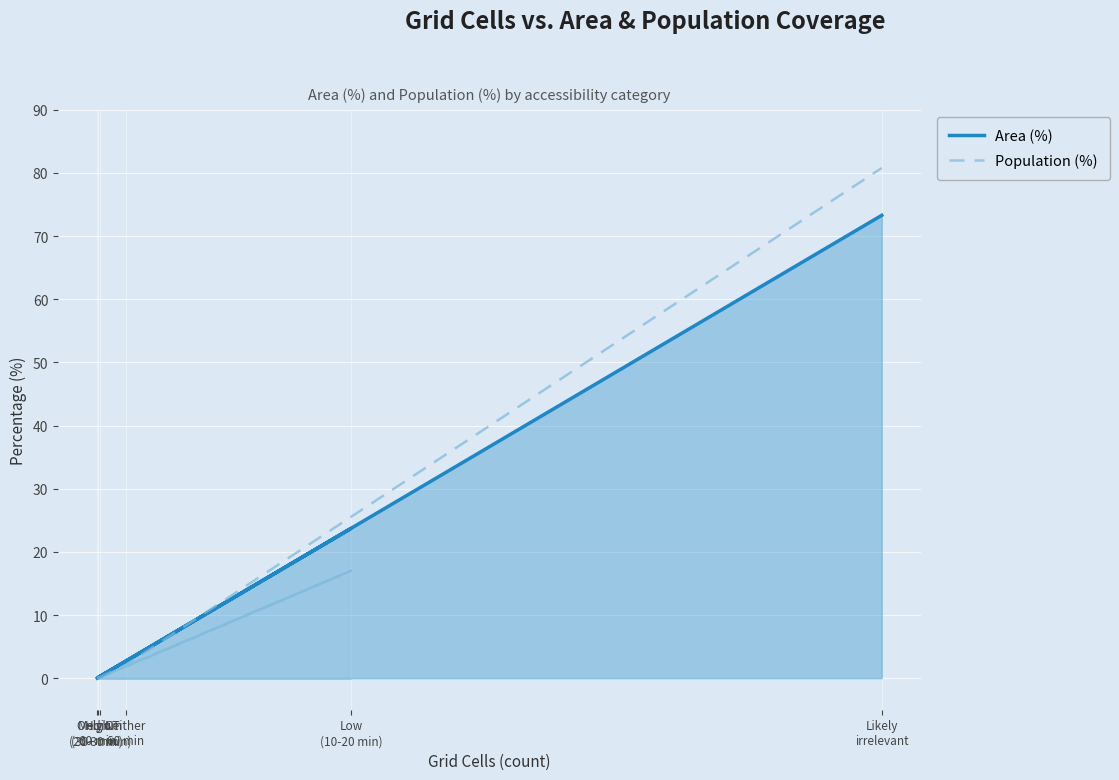

In Area (%), how many points are higher than both neighbors (excluding endpoints)?

1